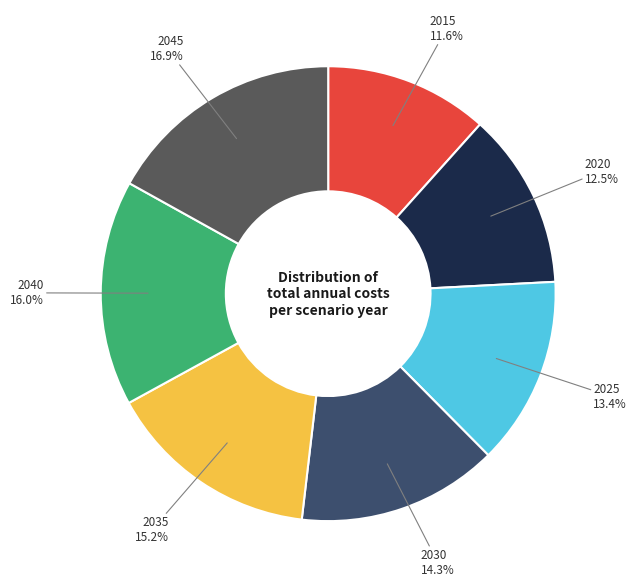

Which category has the biggest portion of the pie?

2045